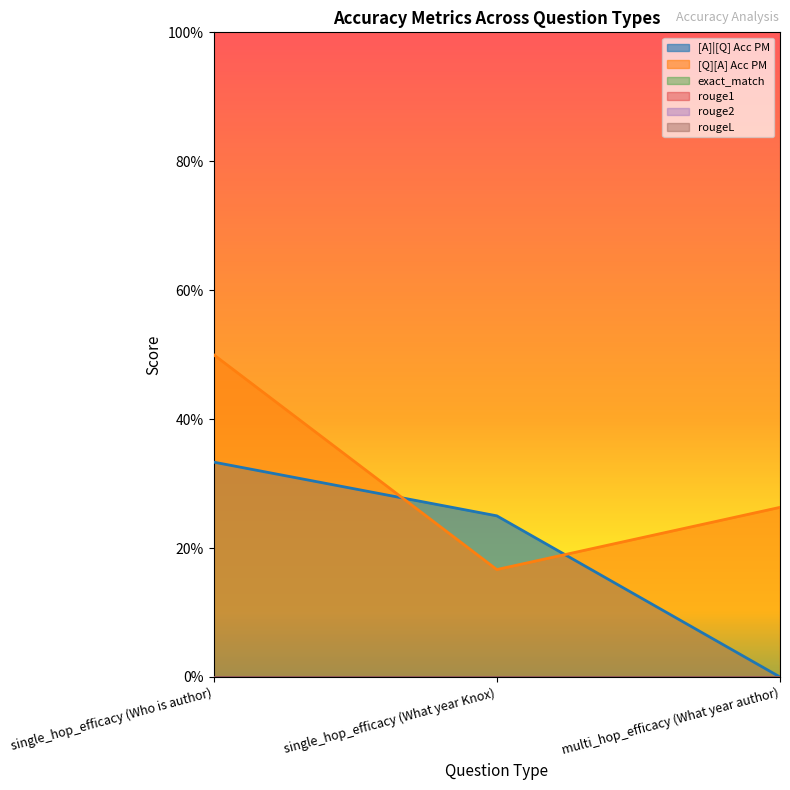

Which series has the largest total across all categories?

[Q][A] Acc PM